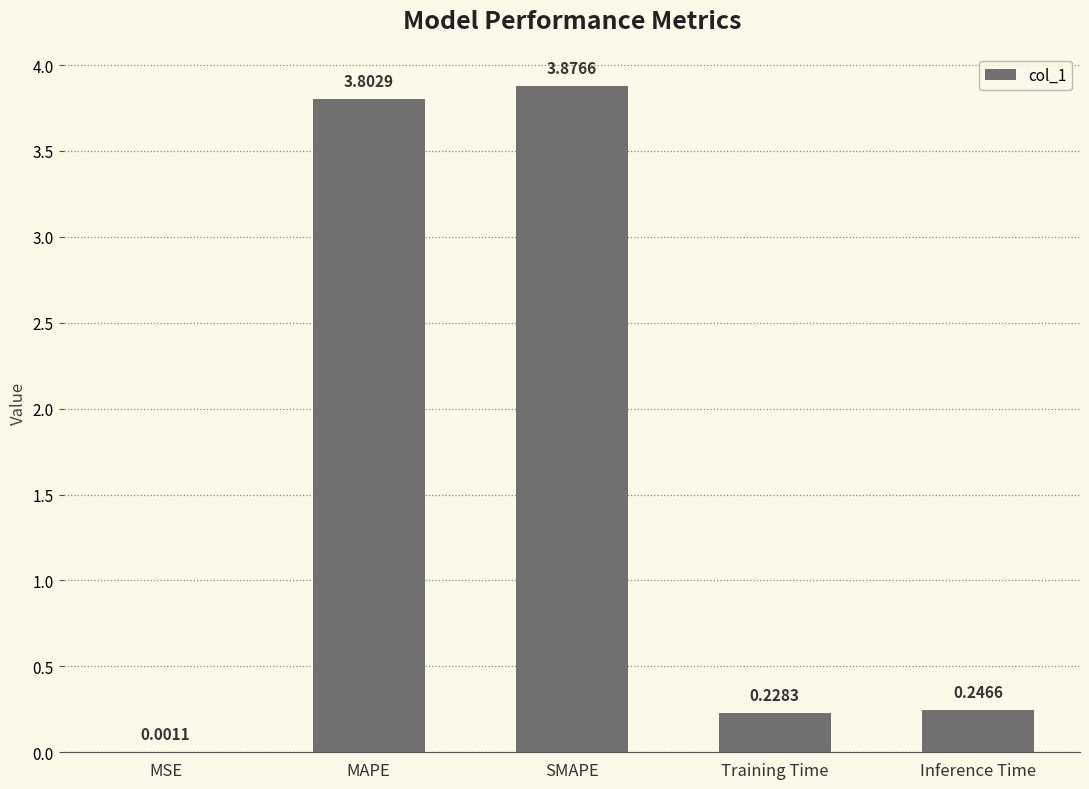

Which category has the highest value across all series?

SMAPE